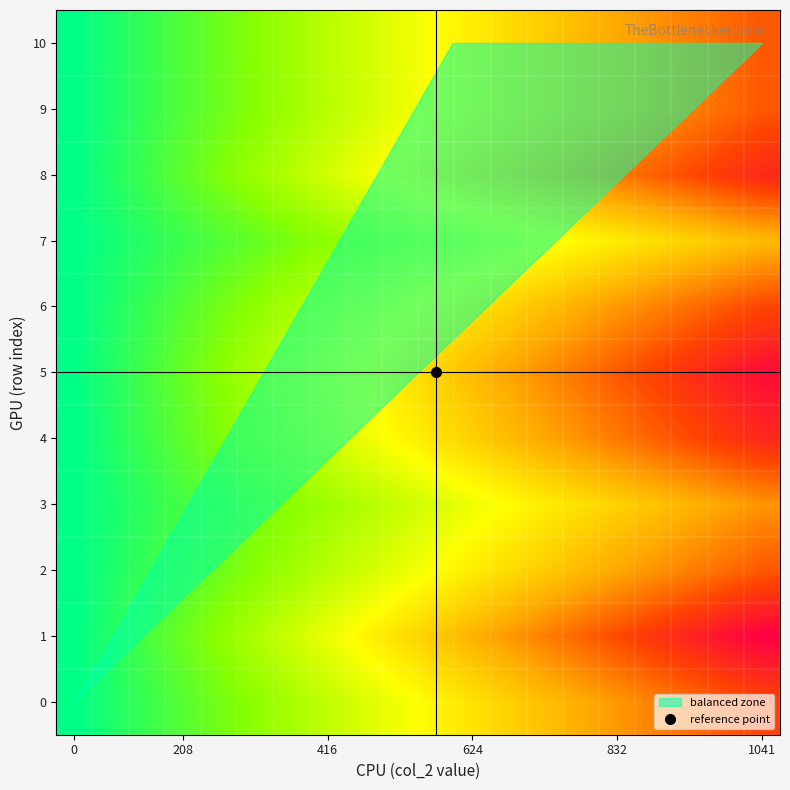

Rank the series by their maximum value, from highest to lowest.

1, 5, 8, 4, 0, 6, 10, 2, 9, 3, 7